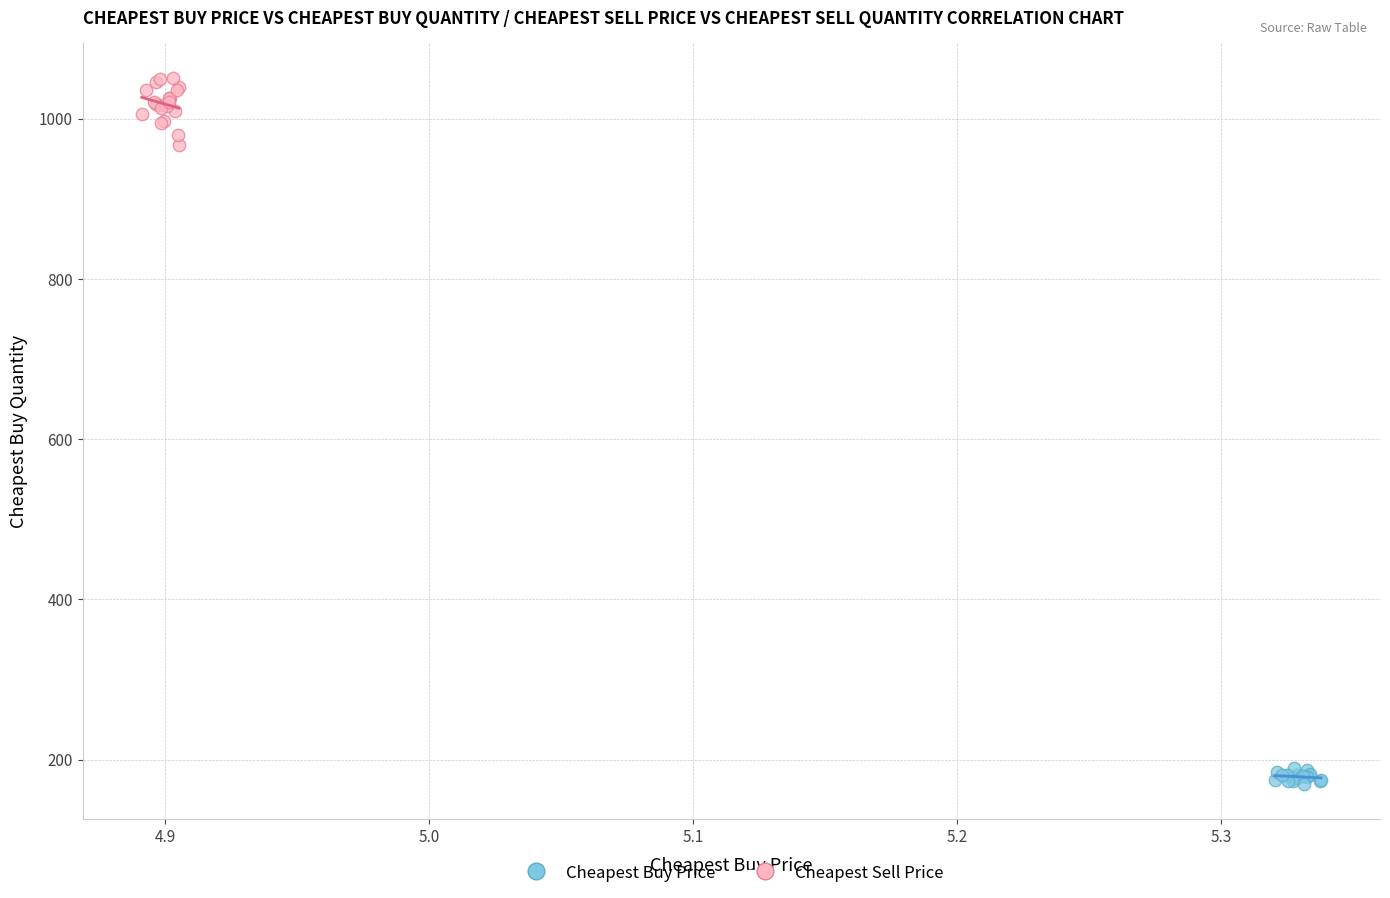

Which series contains the lowest Y value?

Cheapest Buy Price